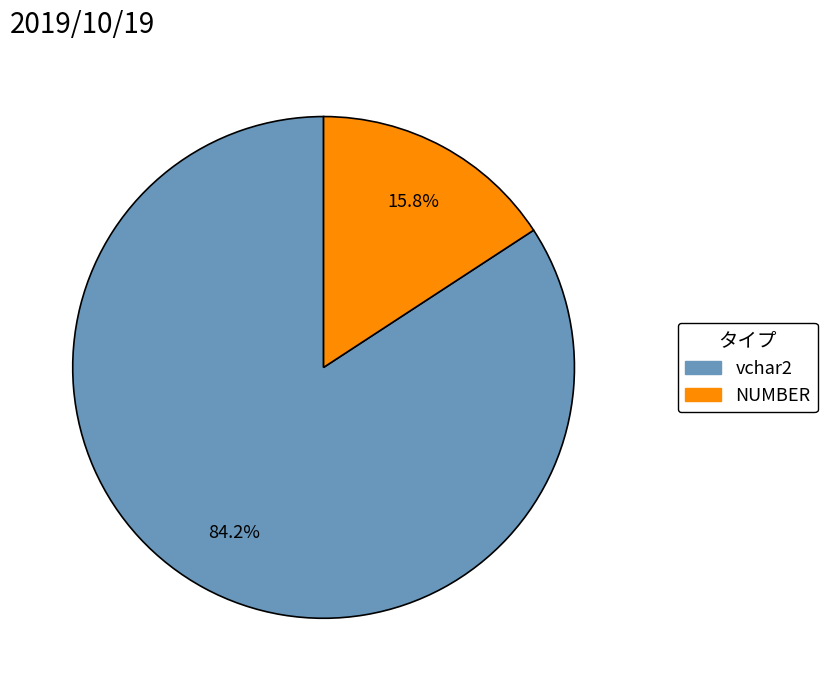

To the nearest percent, what is the difference between the largest and smallest slice percentages?

68%